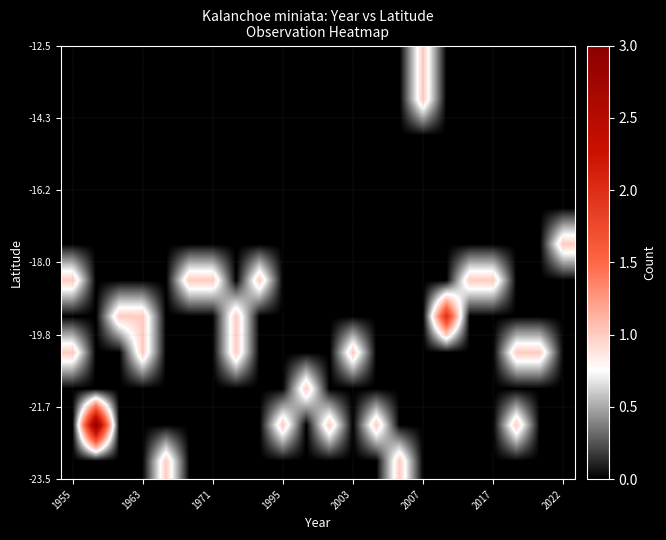

How many series are shown in this chart?

12